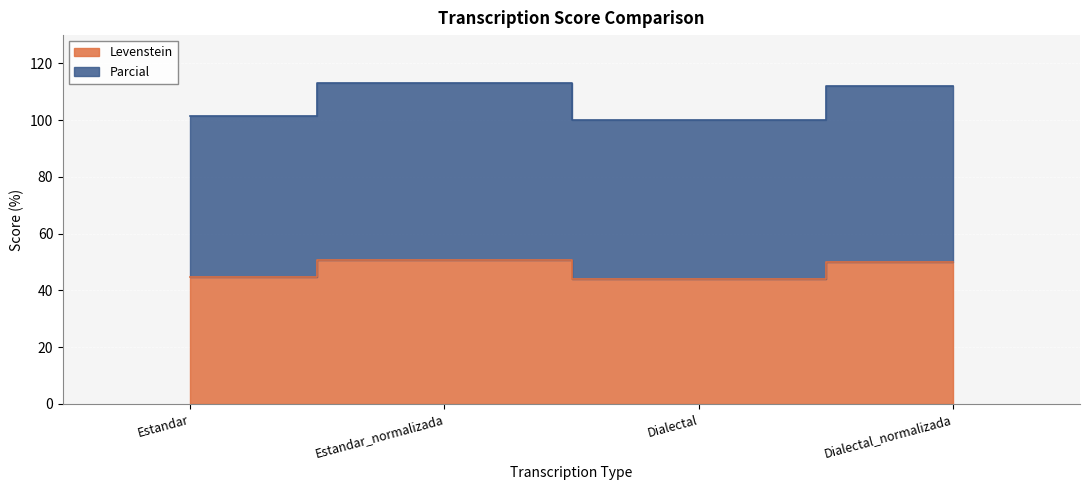

True or false: Parcial has more than 0 points higher than both neighbors.

True